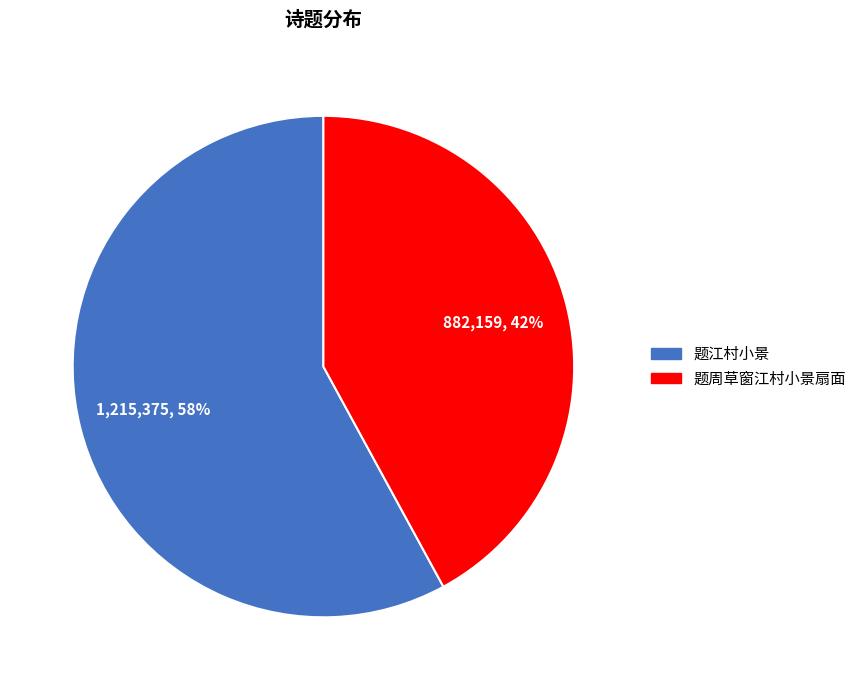

Rank the categories by value from highest to lowest.

题江村小景, 题周草窗江村小景扇面